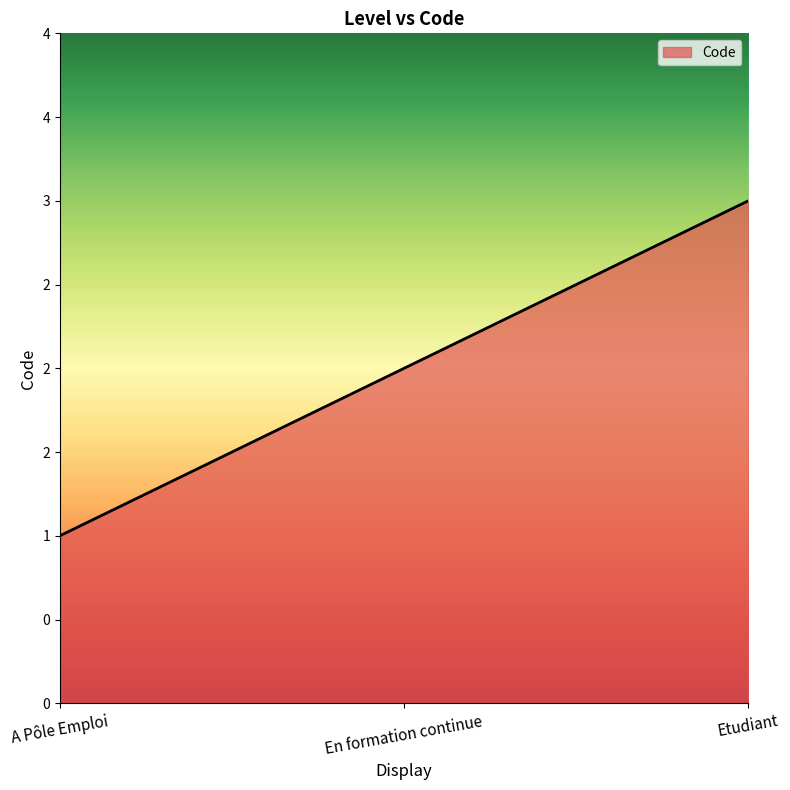

Rank the categories by value from highest to lowest.

Etudiant, En formation continue, A Pôle Emploi